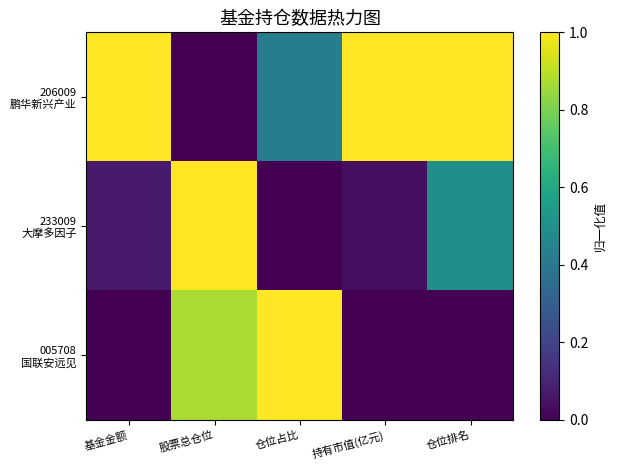

Rank the series at 股票总仓位 from highest to lowest value.

233009 大摩多因子, 005708 国联安远见, 206009 鹏华新兴产业